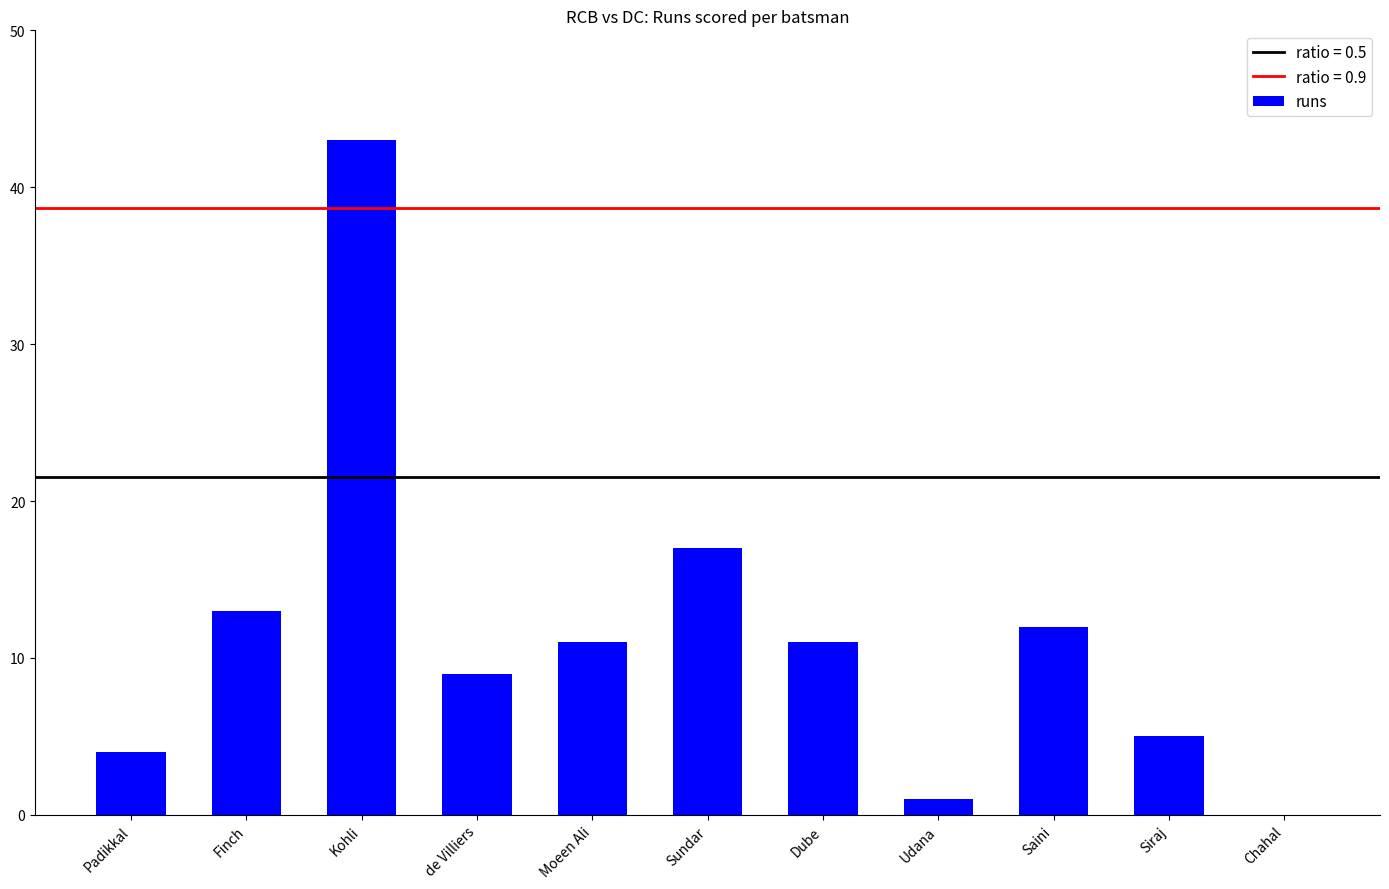

The chart shows a value of 4 at Padikkal. True or false?

True